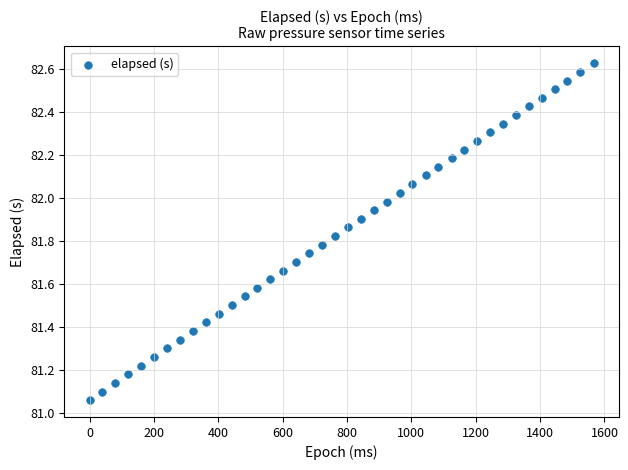

What is the range of X values (max minus min)?

1566.0